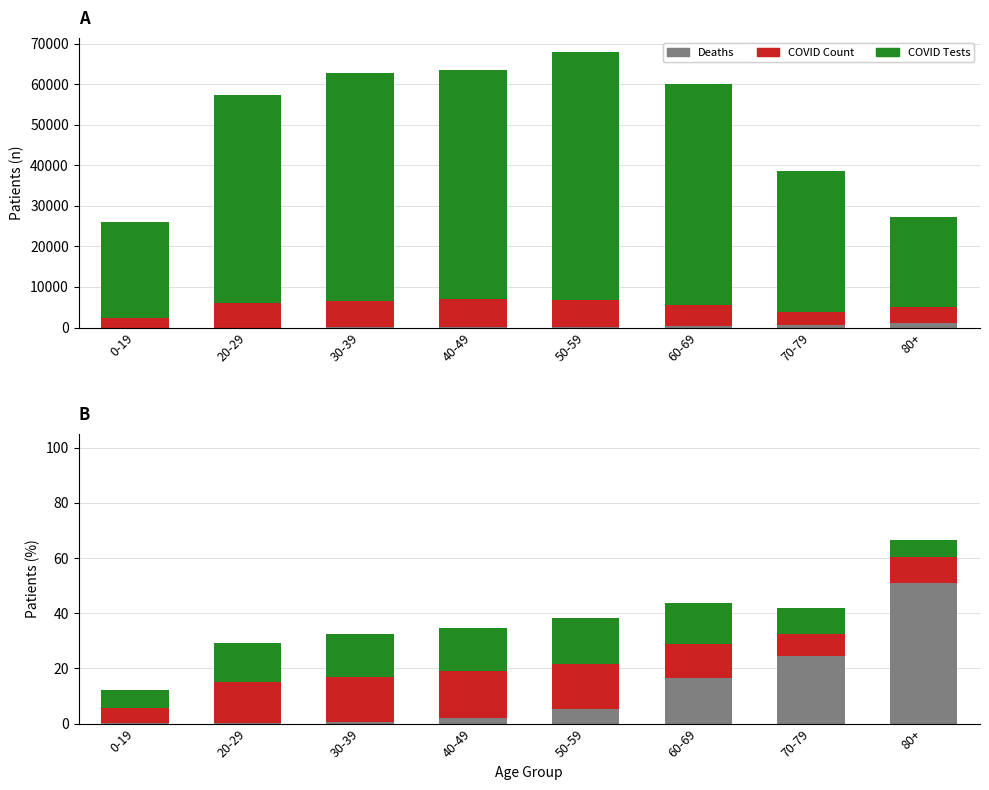

At which category is the sum across all series the highest?

50-59